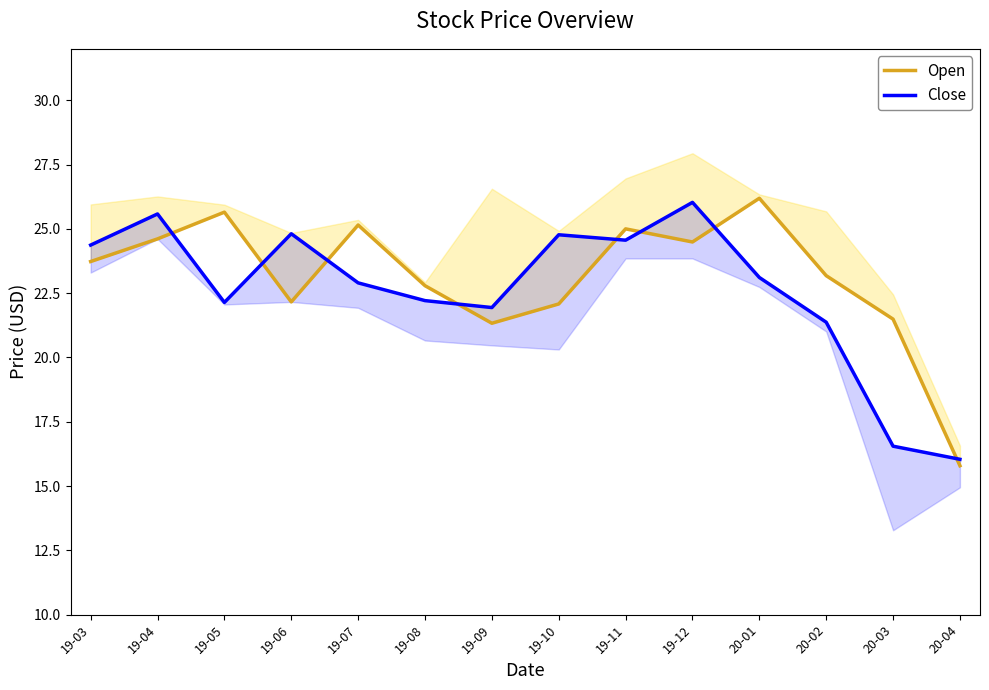

Reading right to left, list all the values displayed in this chart.

Open: 20-04=15.8	20-03=21.5	20-02=23.2	20-01=26.2	19-12=24.5	19-11=25.0	19-10=22.1	19-09=21.3	19-08=22.8	19-07=25.1	19-06=22.2	19-05=25.6	19-04=24.6	19-03=23.7
Close: 20-04=16.0	20-03=16.5	20-02=21.4	20-01=23.1	19-12=26.0	19-11=24.6	19-10=24.8	19-09=21.9	19-08=22.2	19-07=22.9	19-06=24.8	19-05=22.1	19-04=25.6	19-03=24.4